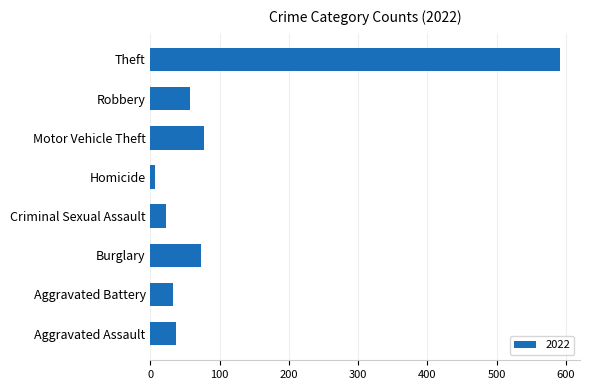

What is the difference between the maximum and second lowest values?

568